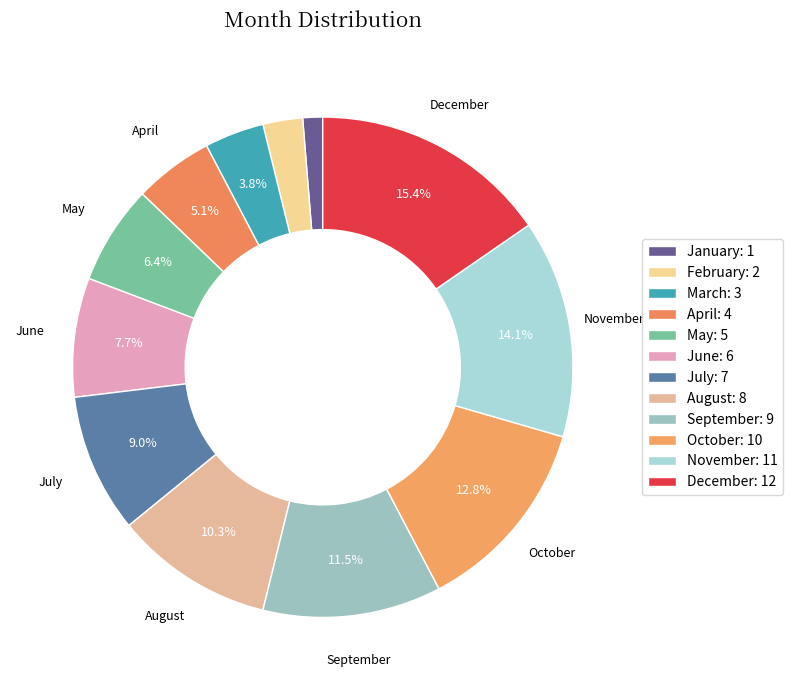

How many slices are in this pie chart?

12